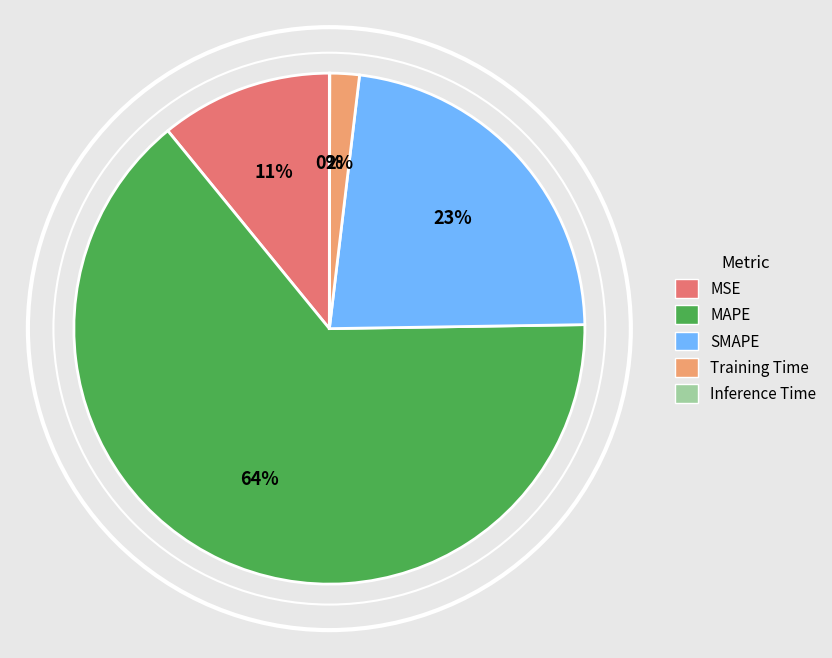

Which category has the biggest portion of the pie?

MAPE